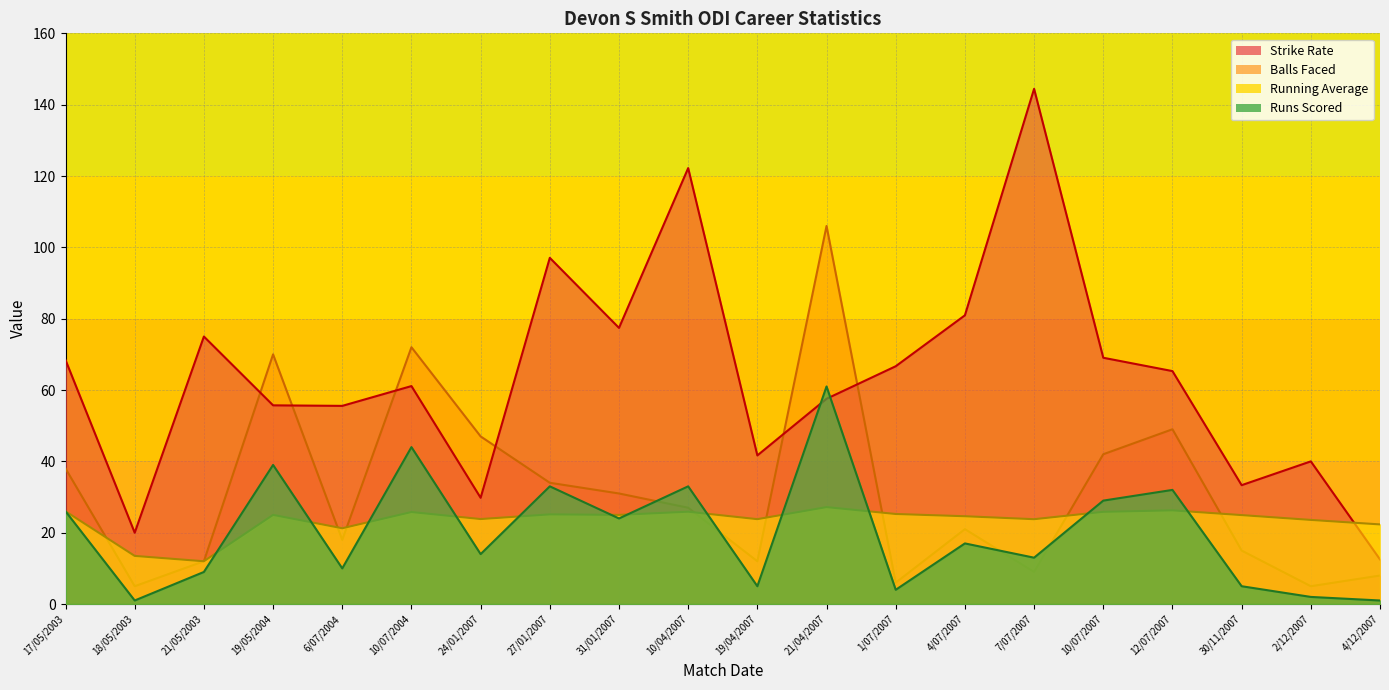

At how many categories does at least one series exceed 84?

4